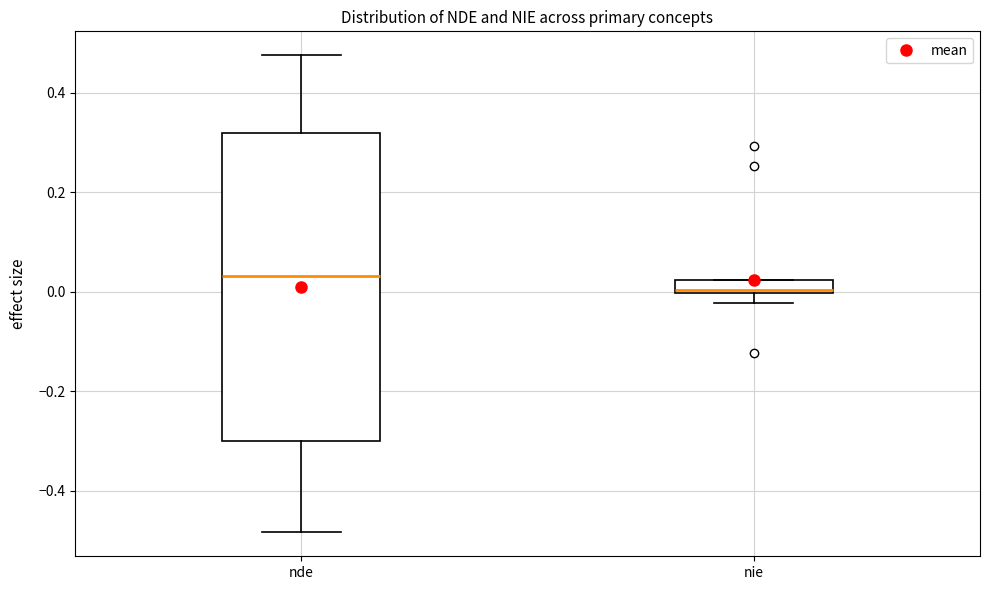

Which box is the tallest, from its lower edge to its upper edge?

nde